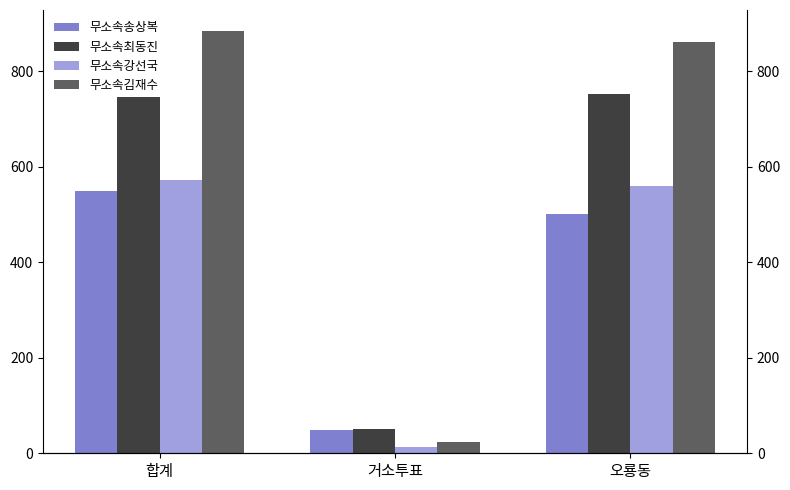

At which label does 무소속최동진 reach its minimum?

거소투표